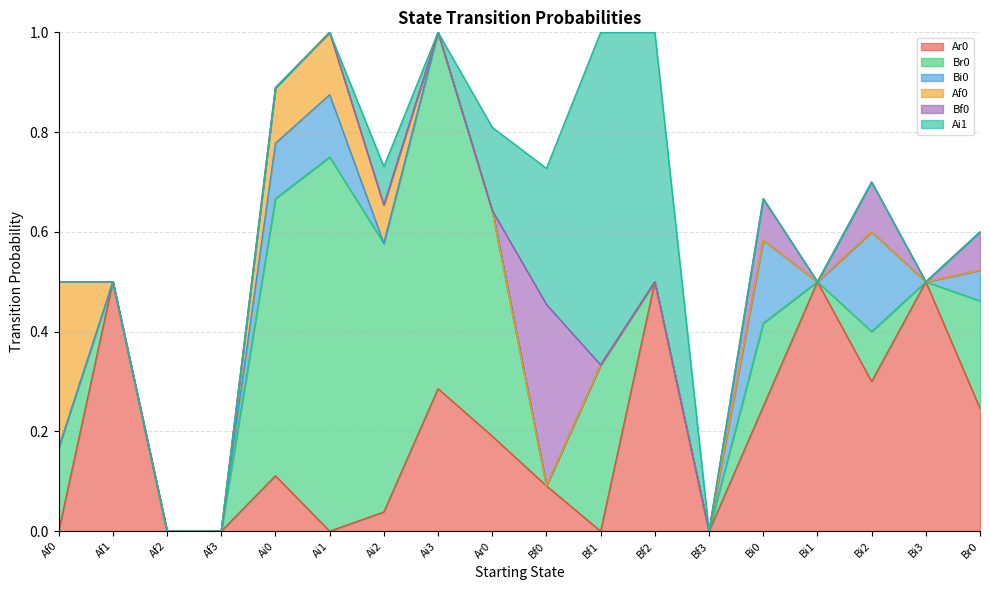

At which label does Bi0 reach its peak?

Bi2